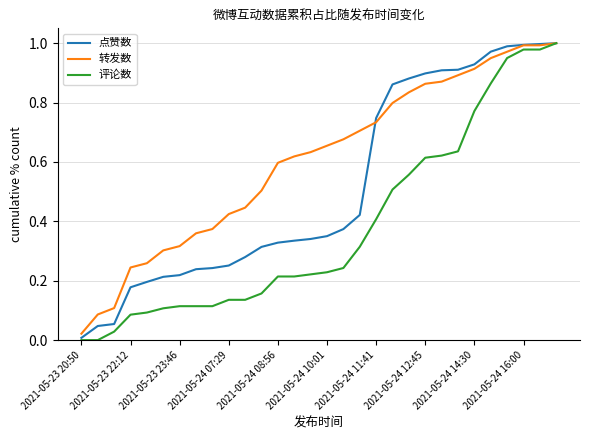

Which series has the largest total across all categories?

转发数